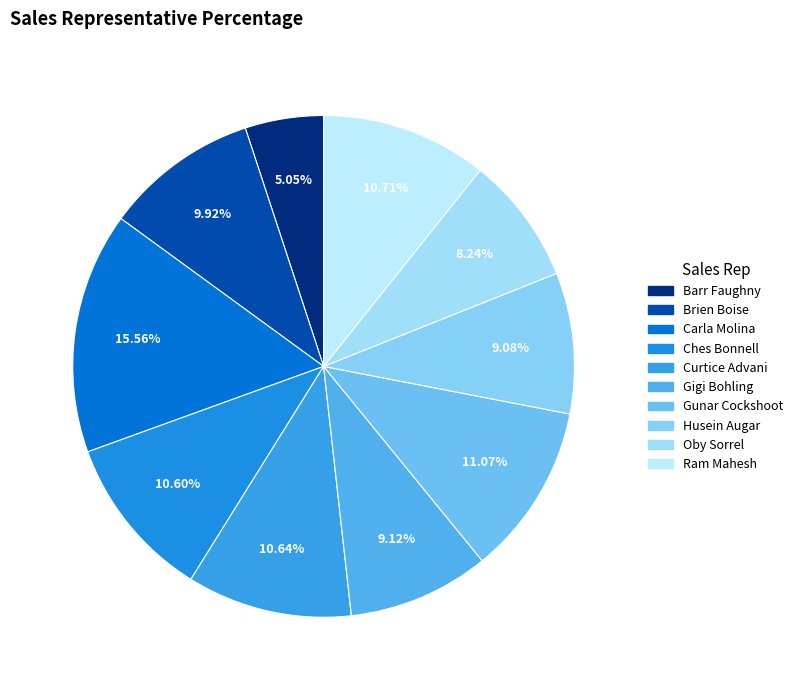

The Brien Boise slice represents 1% of the pie. True or false?

False